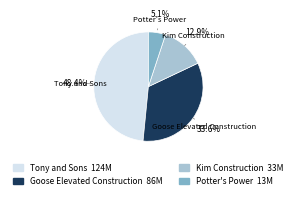

To the nearest percent, what is the combined percentage of Kim Construction and Goose Elevated Construction?

46%